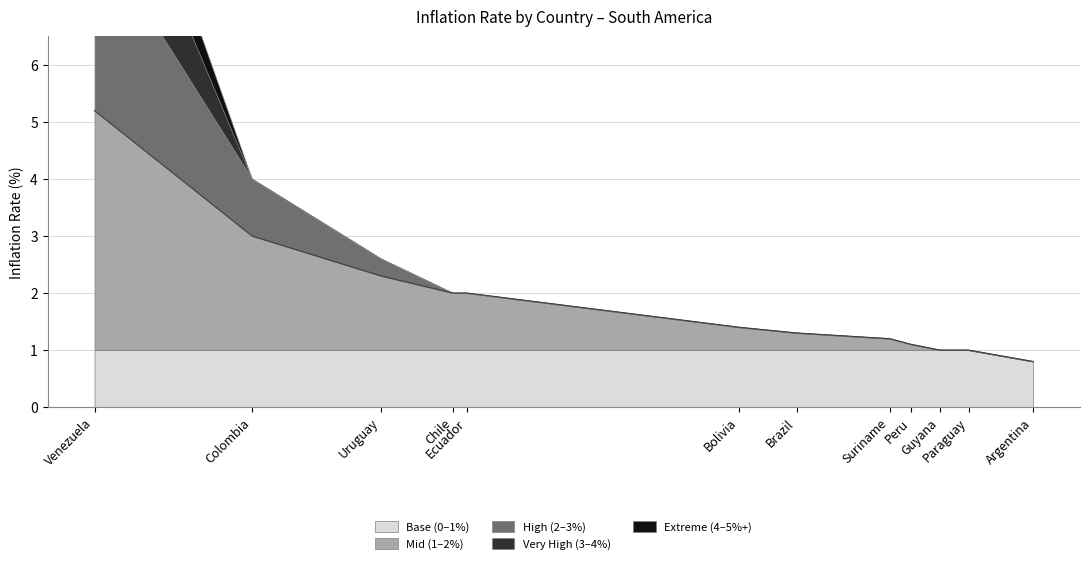

Reading left to right, extract all data points from this chart.

Venezuela=5.2	Colombia=3.0	Uruguay=2.3	Chile=2.0	Ecuador=2.0	Bolivia=1.4	Brazil=1.3	Suriname=1.2	Peru=1.1	Guyana=1.0	Paraguay=1.0	Argentina=0.8